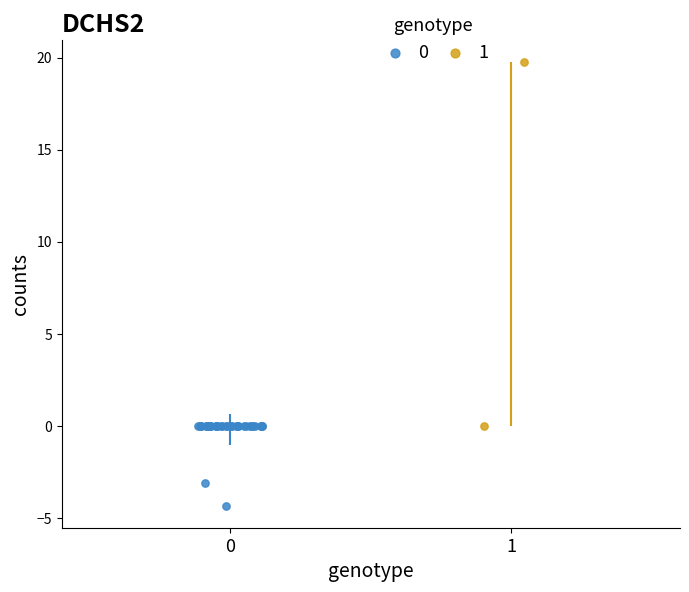

What are all the series names shown in the legend?

0, 1